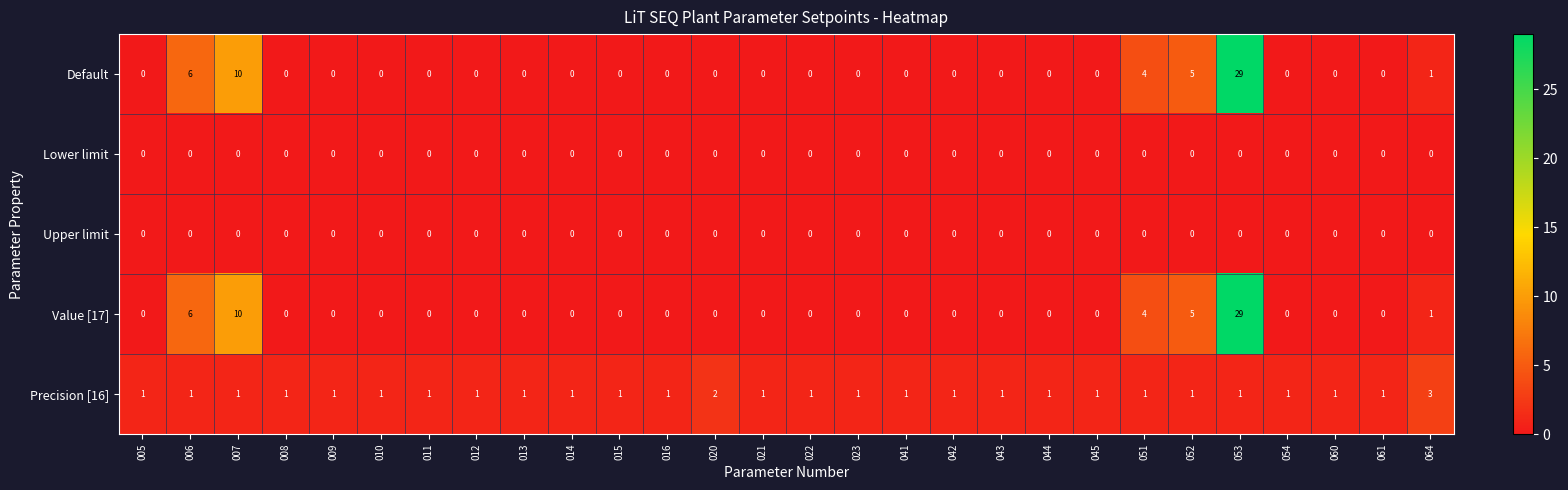

What is the total value across all series at 006?

13